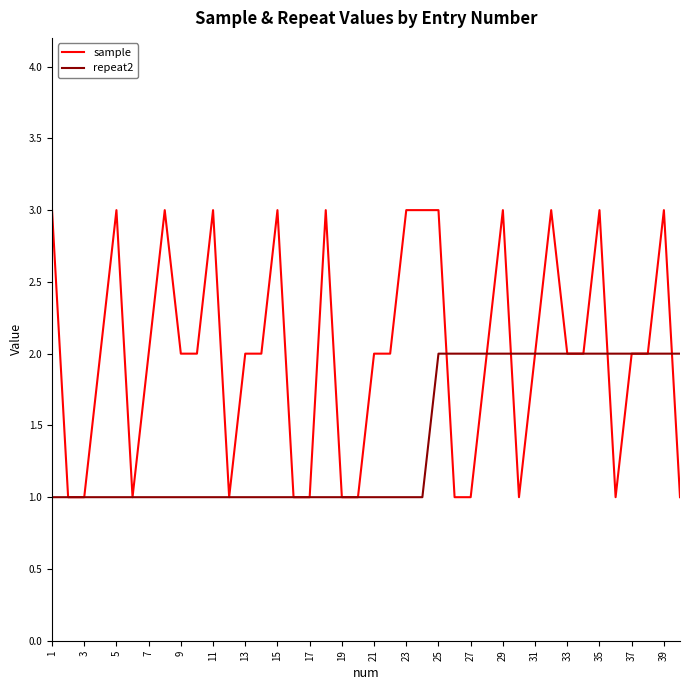

What is the maximum value for sample?

3